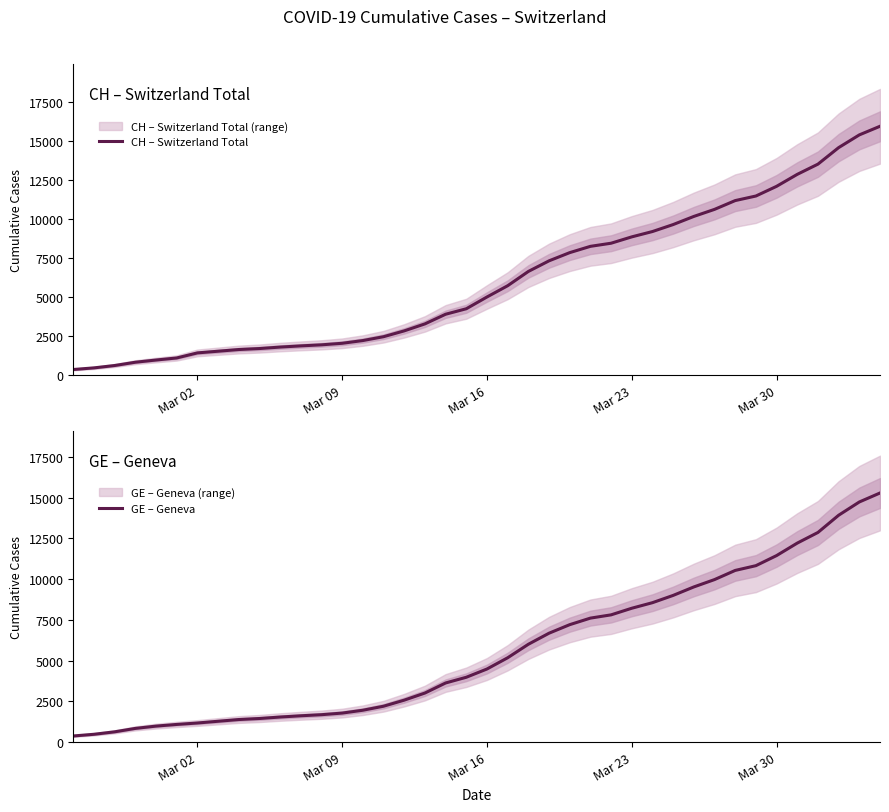

What is the difference between the second highest and minimum values in the GE – Geneva series?

14358